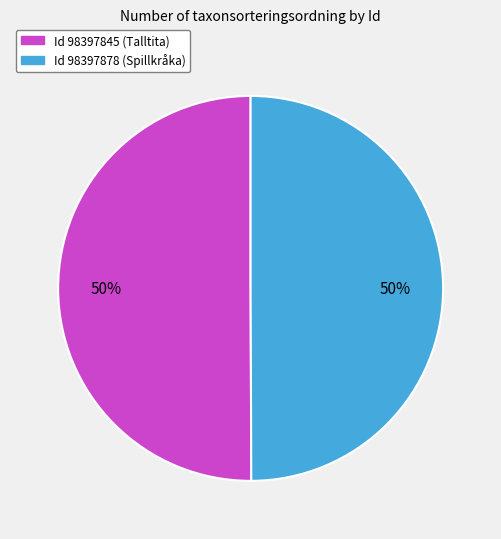

To the nearest percent, what is the average slice percentage?

50%